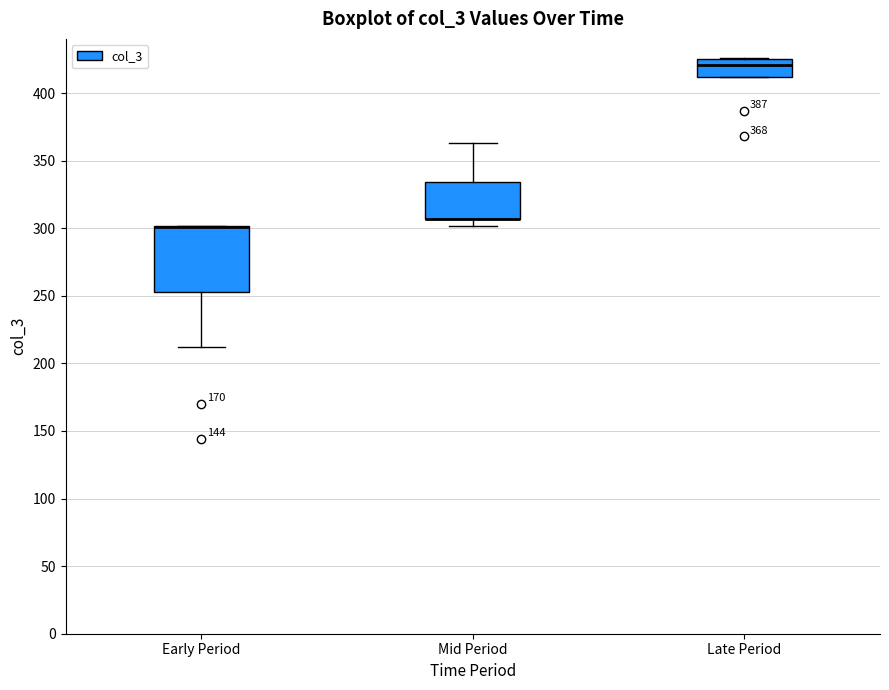

Comparing the boxes themselves (not the whiskers), which one is the tallest?

Early Period